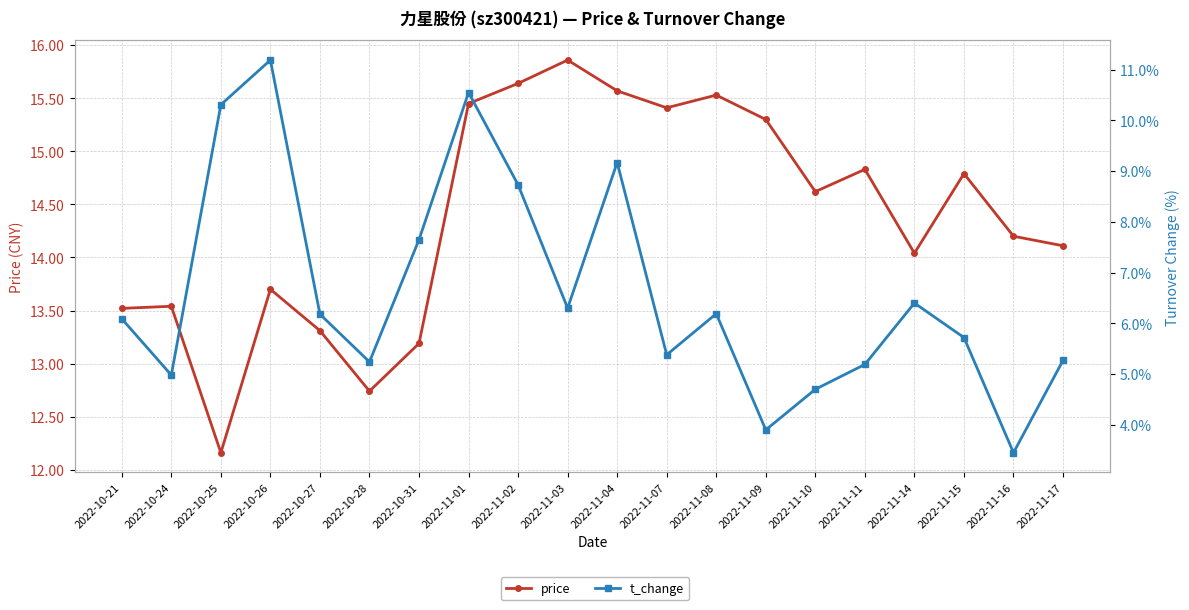

How many data points in t_change are less than 6?

9